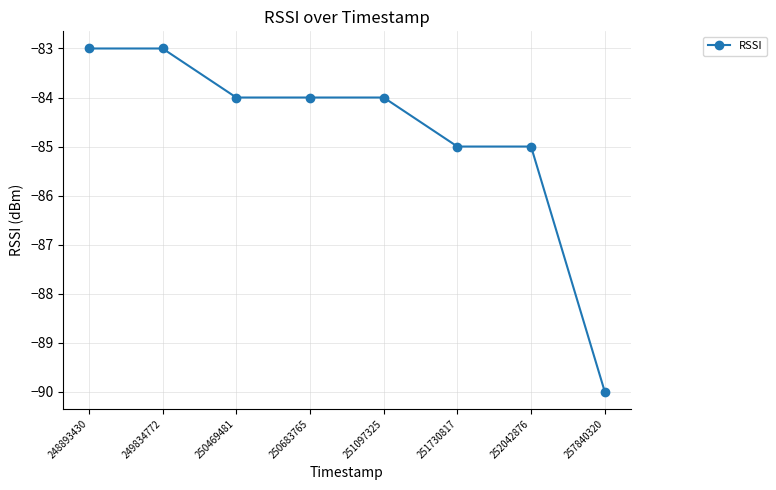

Is this an area chart (filled region under the line)?

No